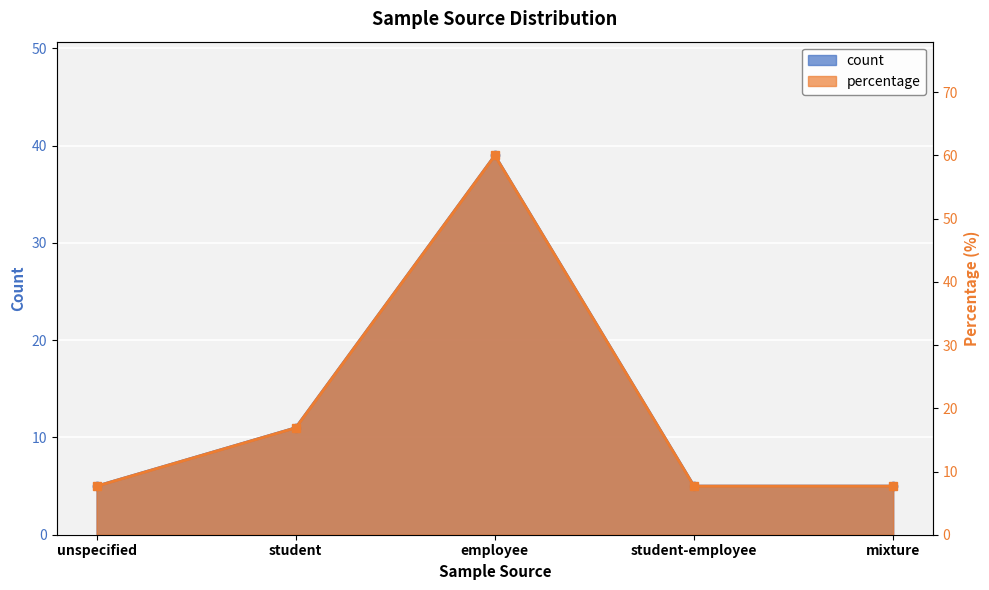

List the series in order of their peak value, lowest first.

count, percentage